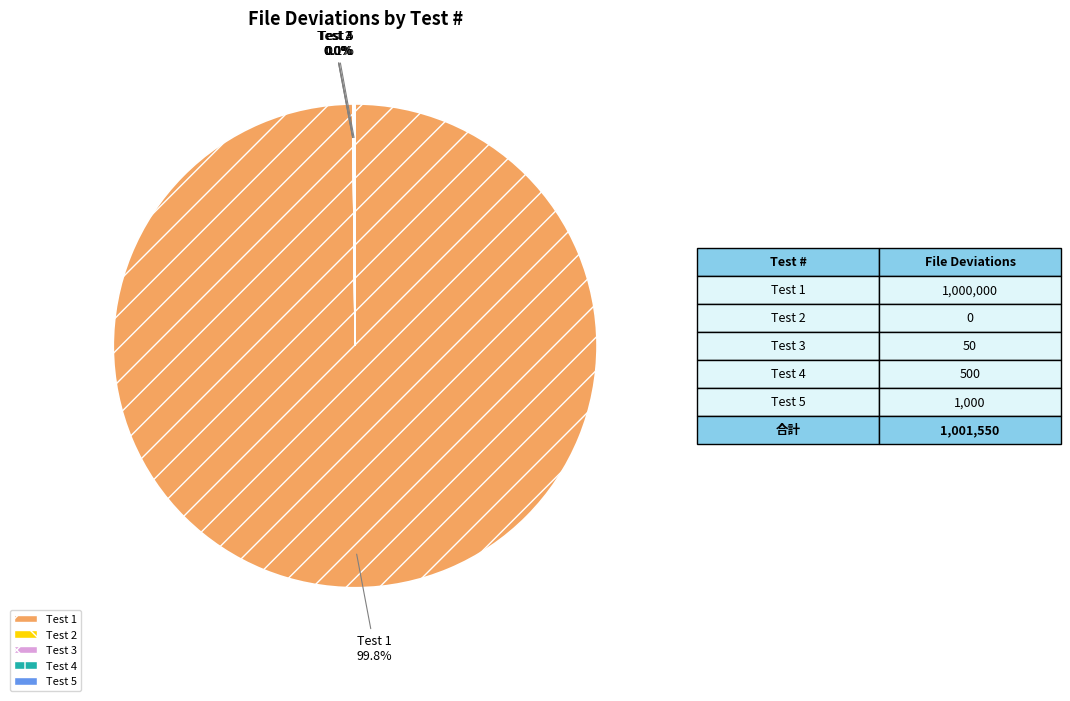

Is Test 1 the majority of the pie?

Yes